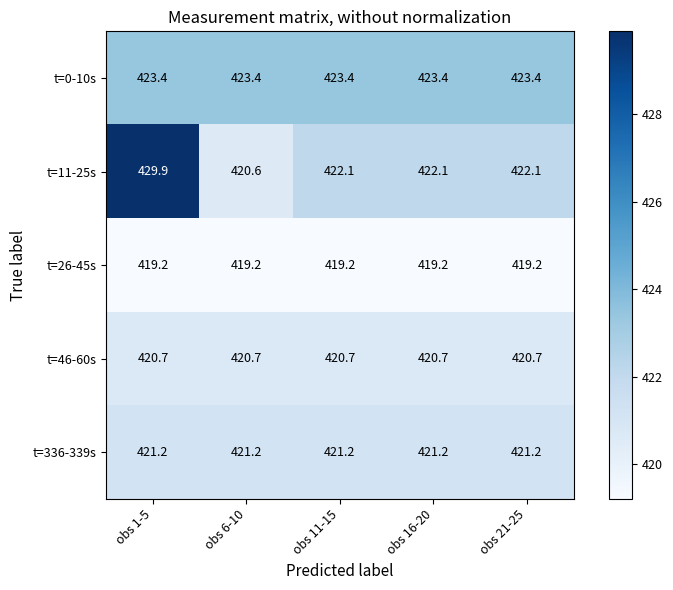

What is the spread (max minus min) of values at obs 16-20?

4.2